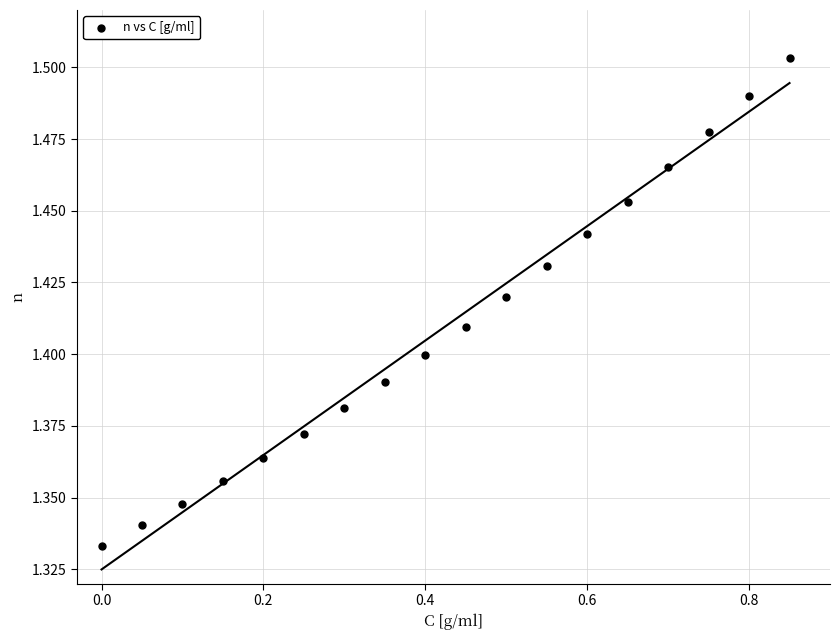

What is the range of X values (max minus min)?

0.8